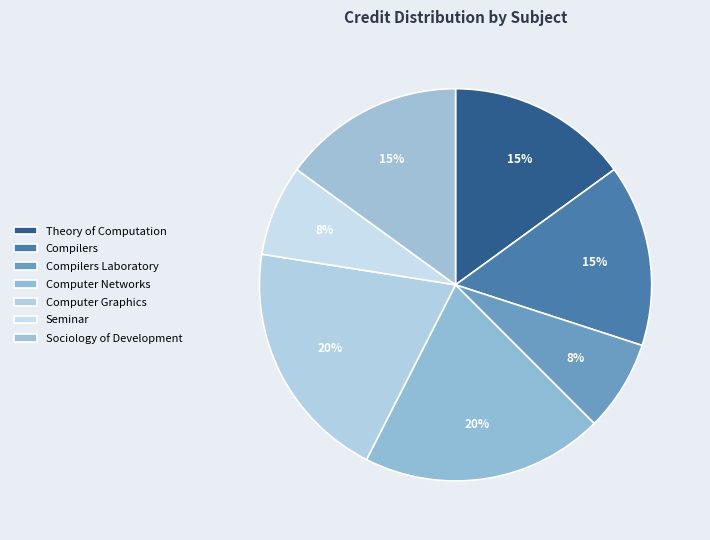

Count the number of slices in the pie.

7